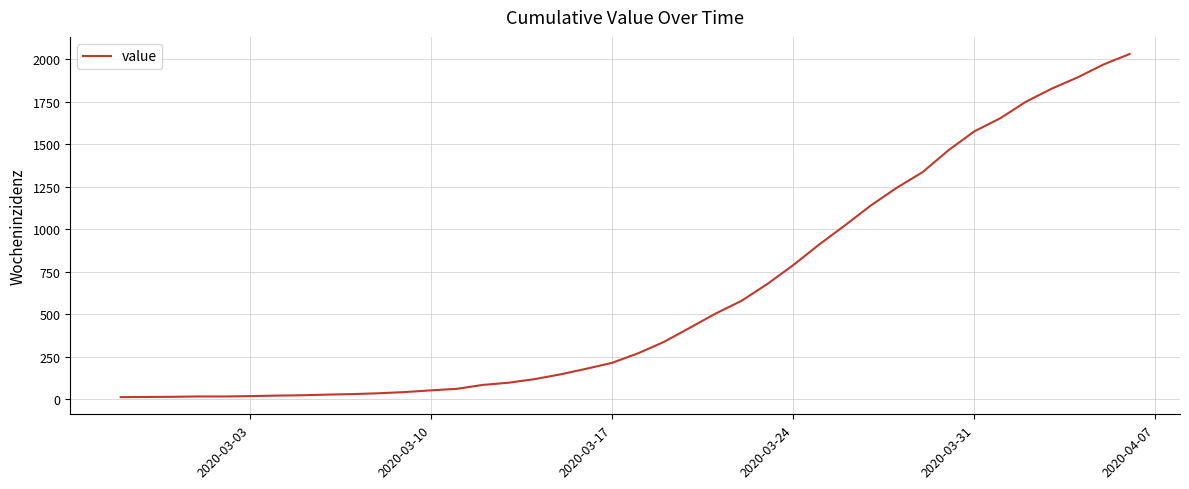

What is the difference between the maximum and minimum values?

2019